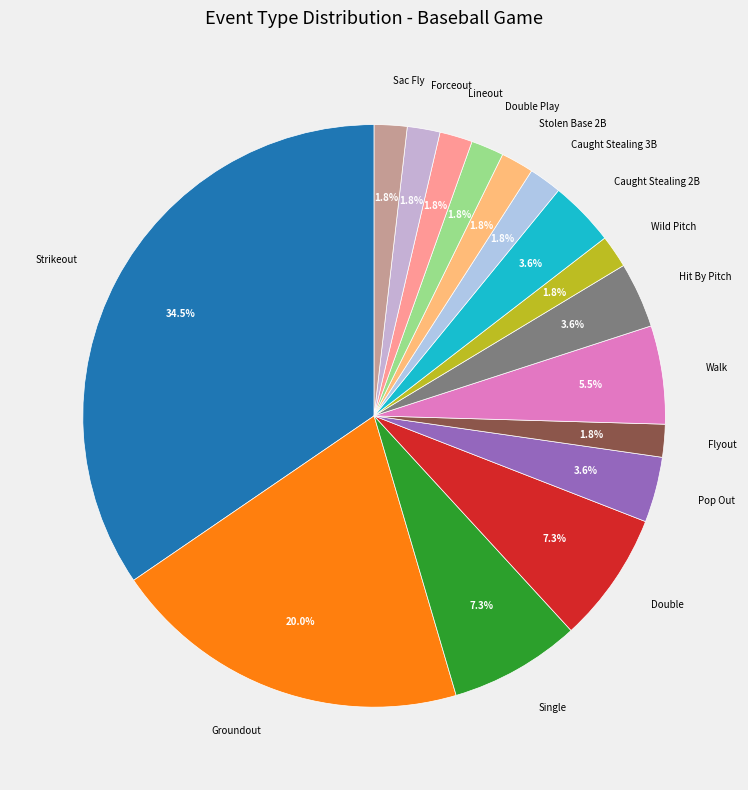

What portion of the pie excludes Flyout?

98.2%